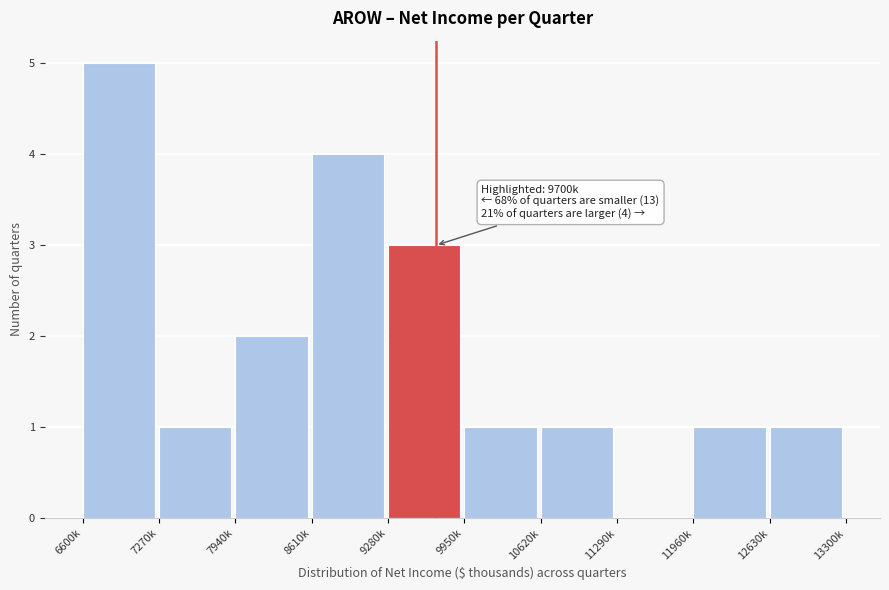

Reading right to left, list all the values displayed in this chart.

12630k=1	11960k=1	11290k=0	10620k=1	9950k=1	9280k=3	8610k=4	7940k=2	7270k=1	6600k=5